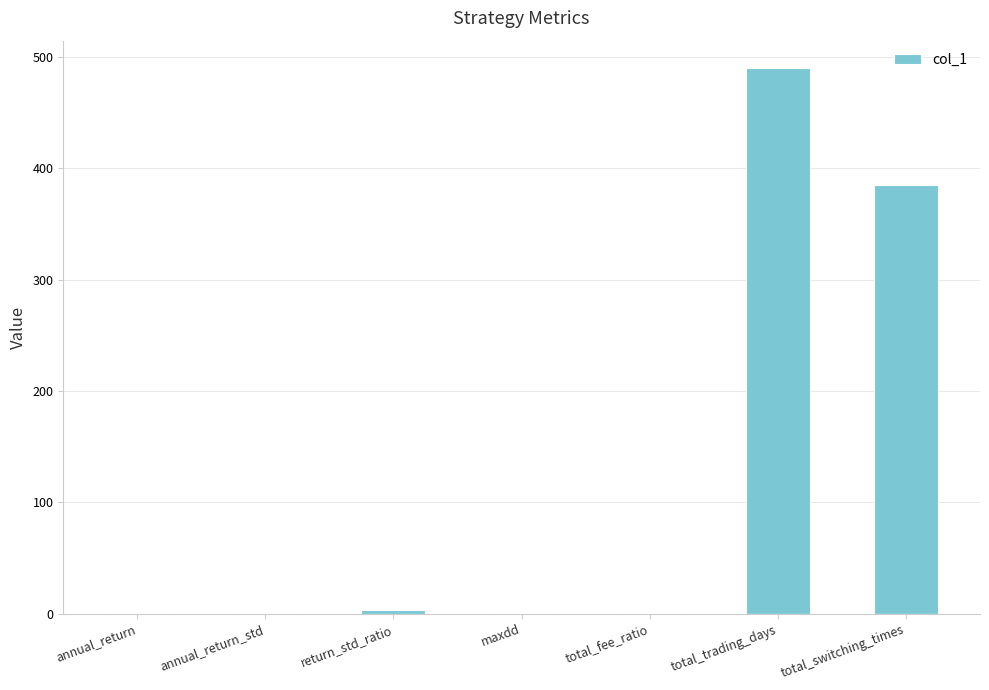

Where is the data nearest to the value 245?

total_switching_times